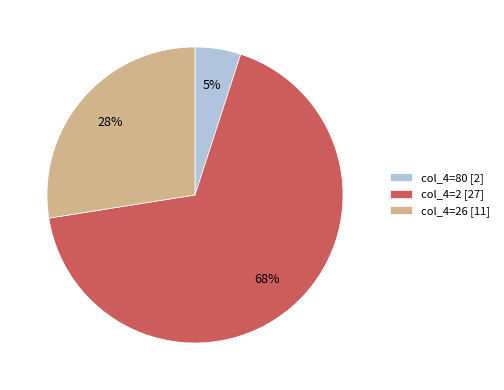

To the nearest percent, what portion does col_4=80 [2] represent?

5%